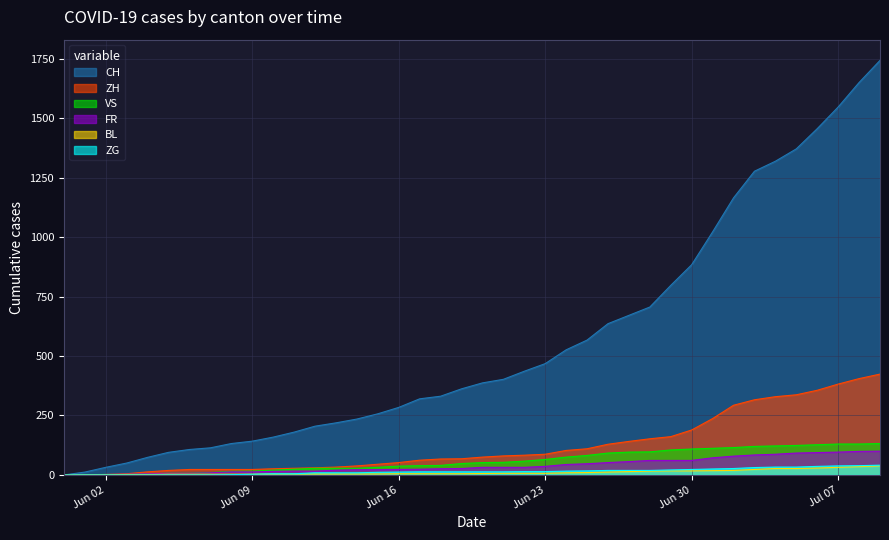

True or false: FR and ZG cross at least once.

False